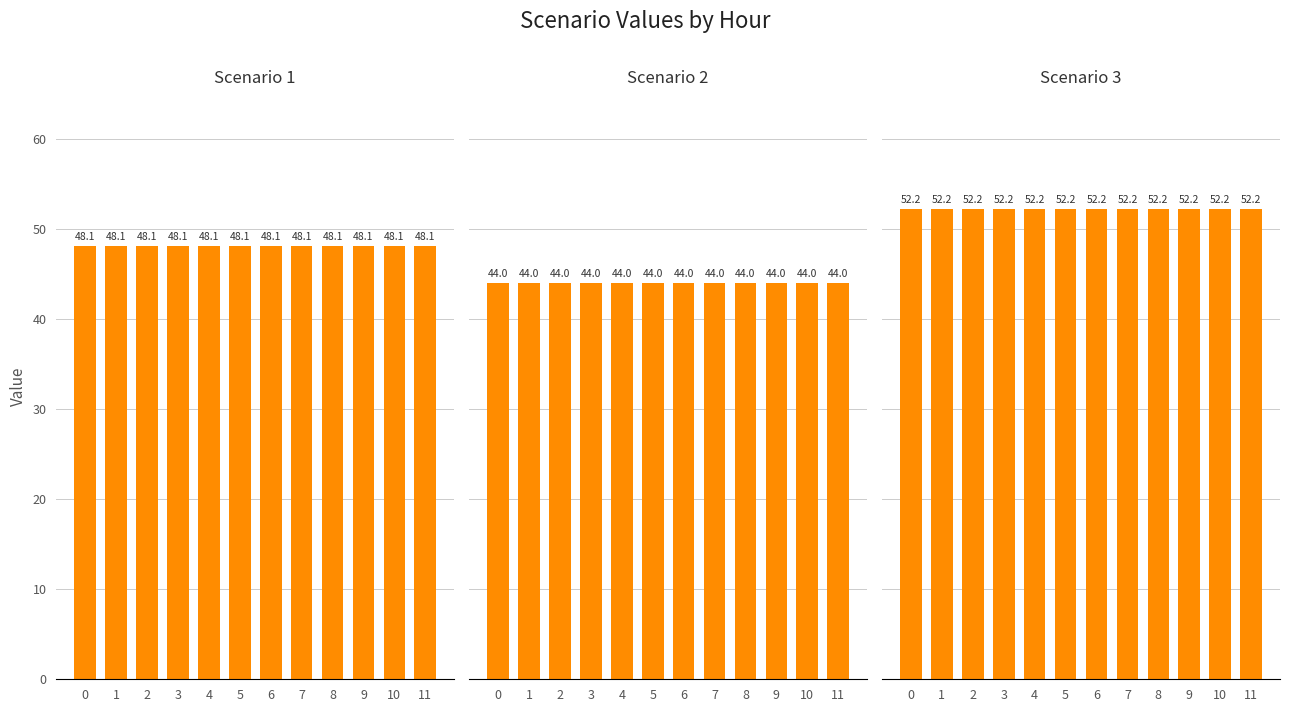

Reading left to right, what are all the values shown in this chart?

Scenario 1: 48.1	48.1	48.1	48.1	48.1	48.1	48.1	48.1	48.1	48.1	48.1	48.1
Scenario 2: 44.0	44.0	44.0	44.0	44.0	44.0	44.0	44.0	44.0	44.0	44.0	44.0
Scenario 3: 52.2	52.2	52.2	52.2	52.2	52.2	52.2	52.2	52.2	52.2	52.2	52.2